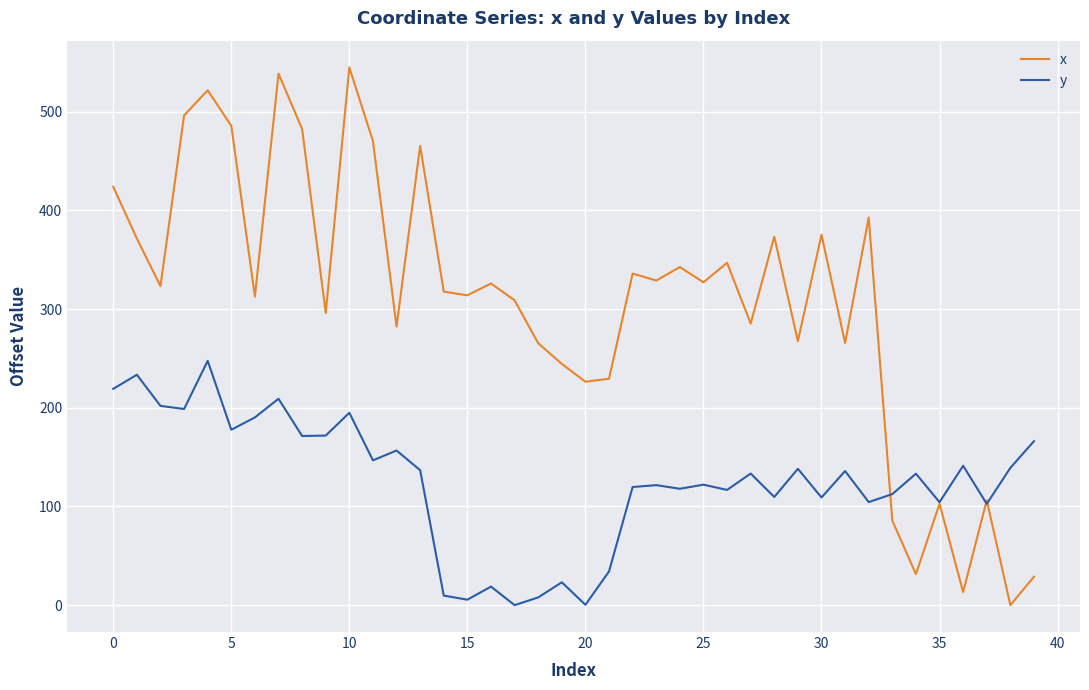

Rank the series by their average value, from lowest to highest.

y, x